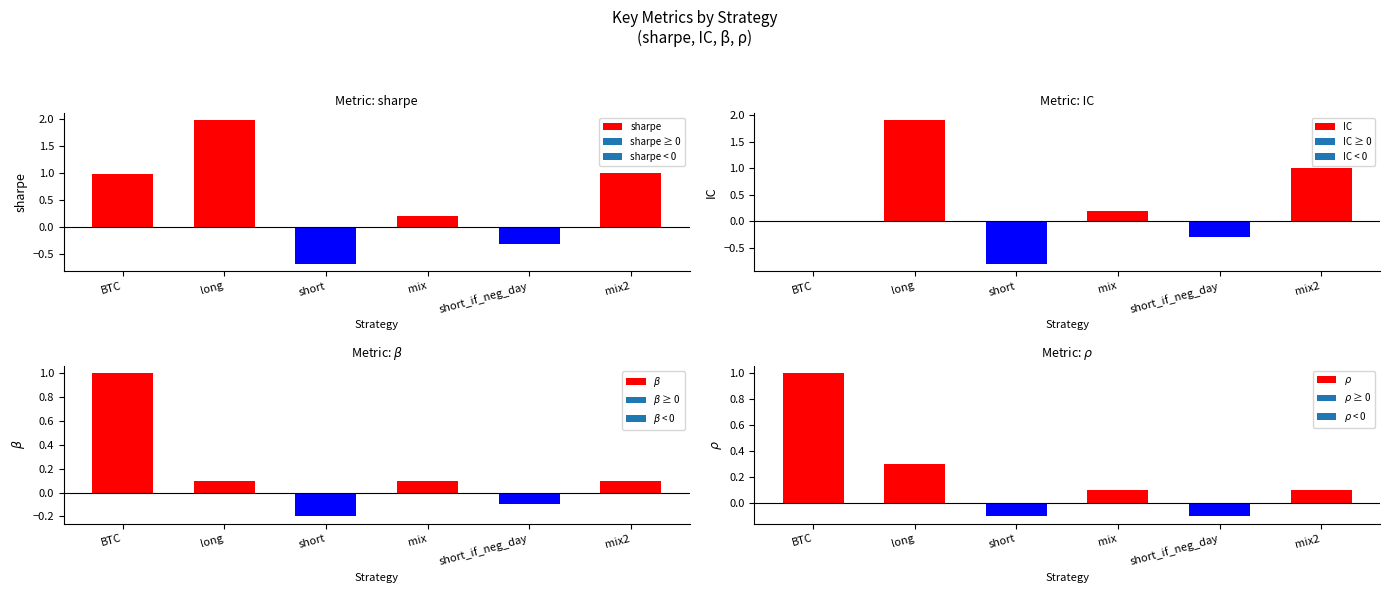

Rank the series at mix from lowest to highest value.

$\beta$, $\rho$, sharpe, IC